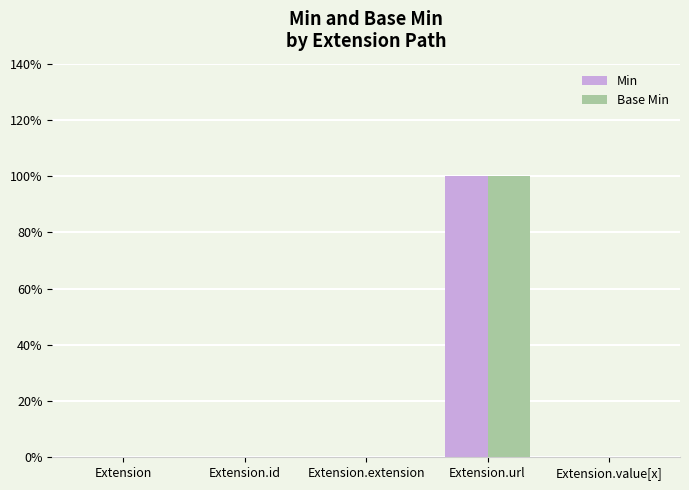

Are the bars horizontal?

No